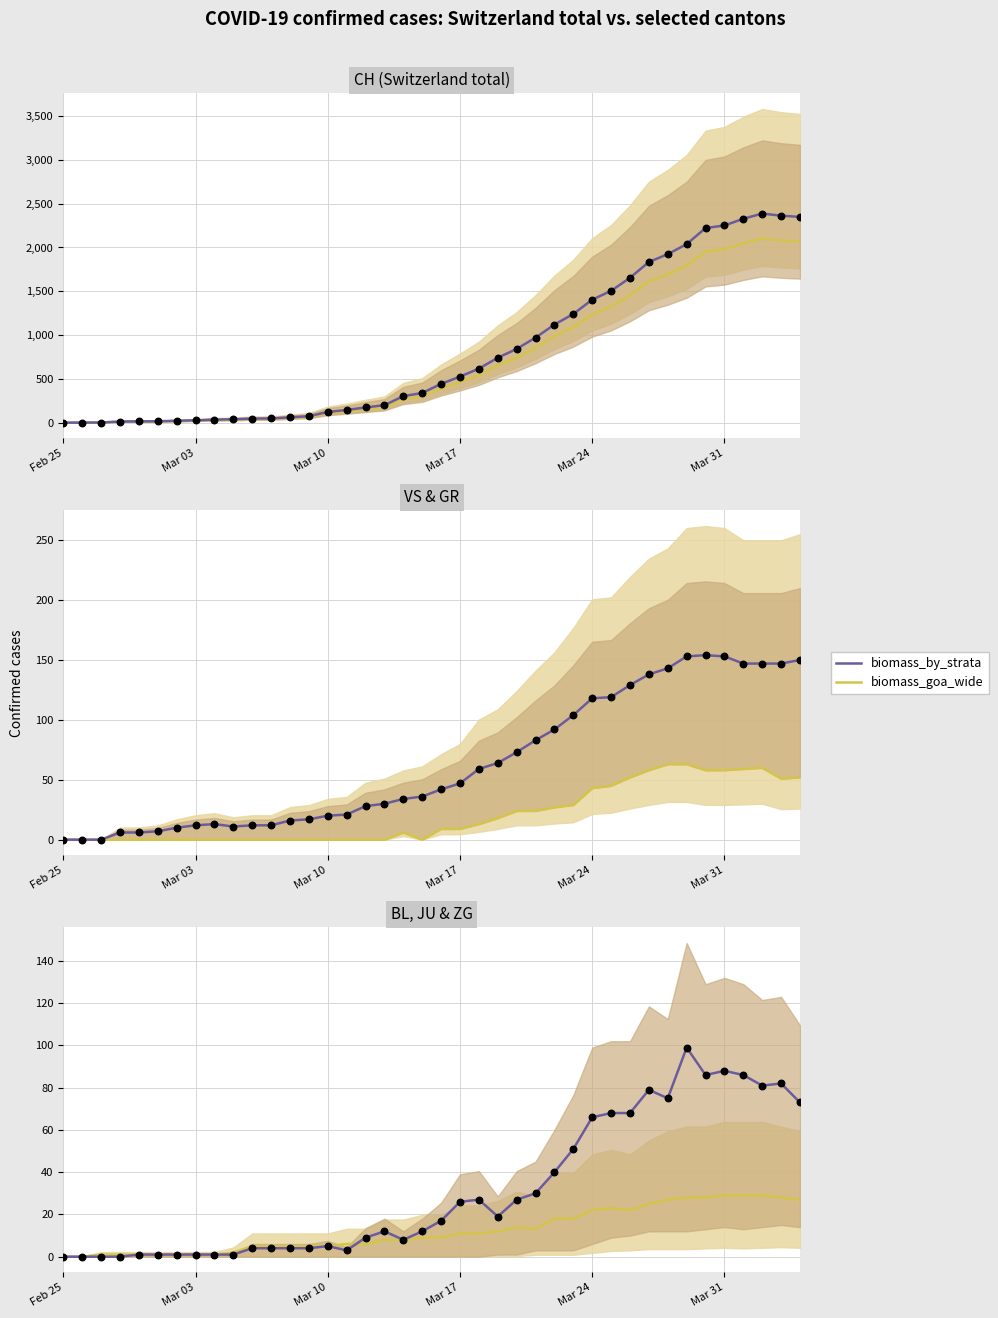

What are all the series names shown in the legend?

biomass_by_strata, biomass_goa_wide